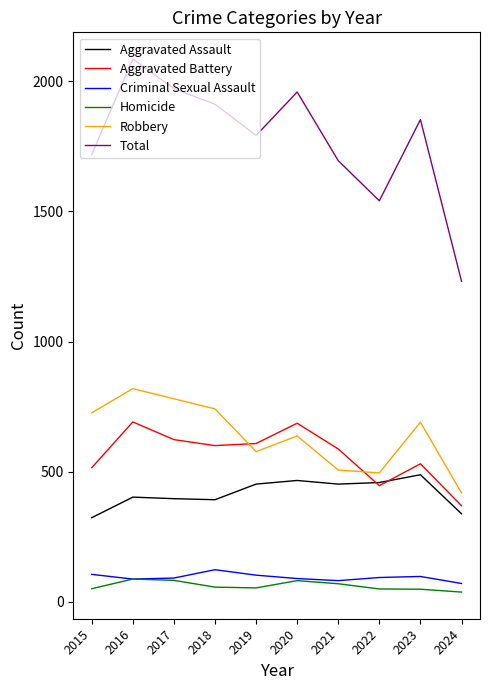

Which category has the lowest value in the Aggravated Battery series?

2024